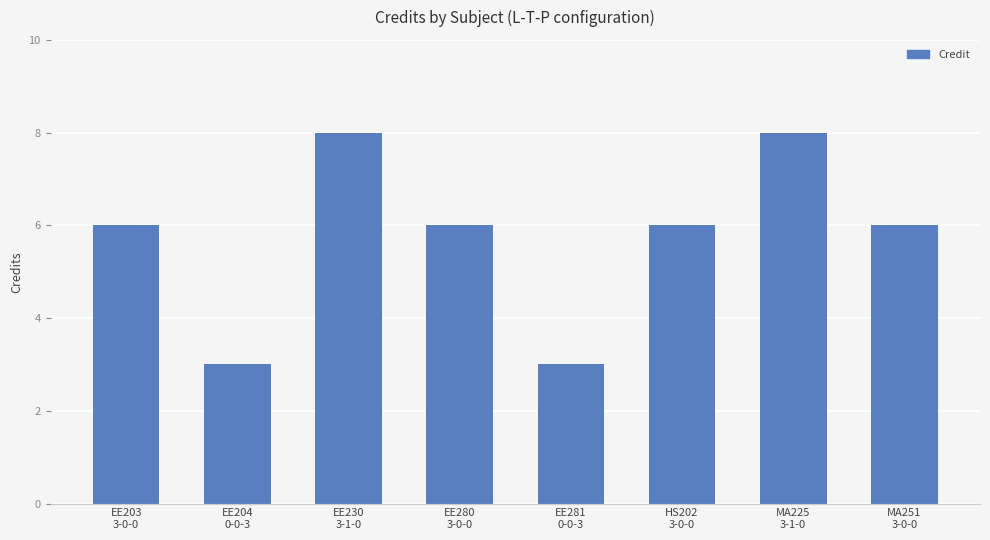

What is the minimum value shown in the chart?

3